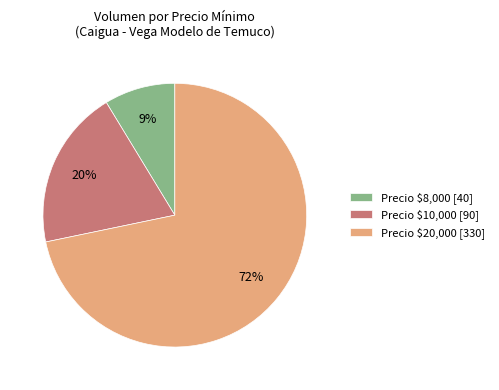

To the nearest percent, what portion does Precio $8,000 [40] represent?

9%